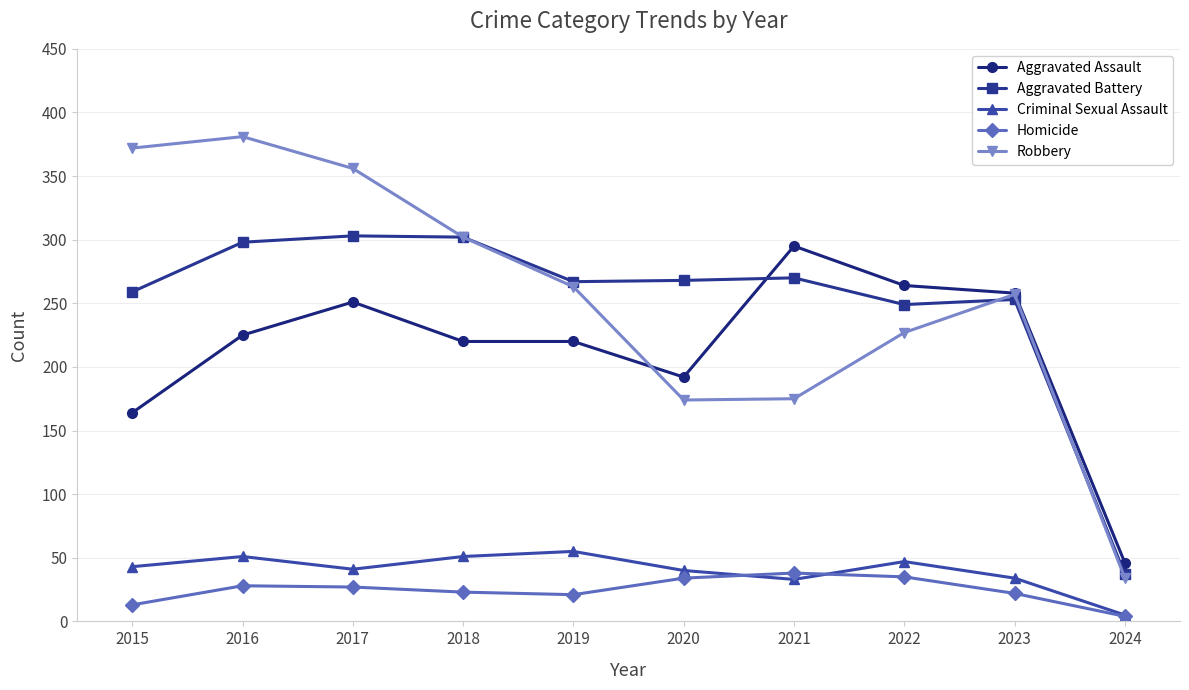

How many values in the Aggravated Assault series are below 225?

5